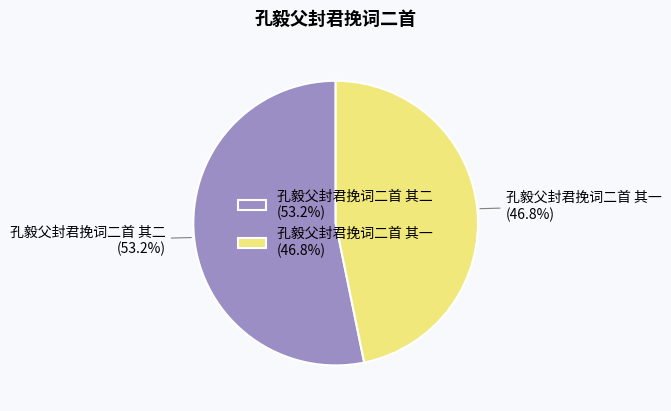

What is the smallest slice in the pie chart?

孔毅父封君挽词二首 其一